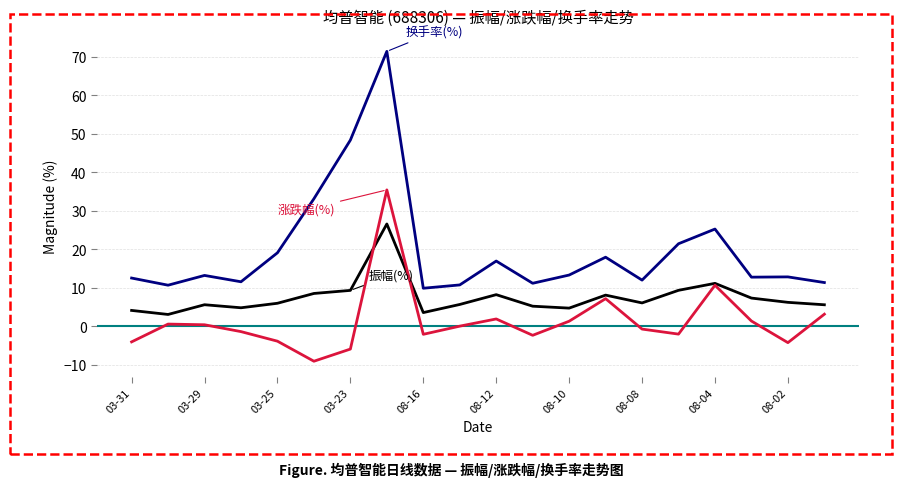

Is this an area chart (filled region under the line)?

No